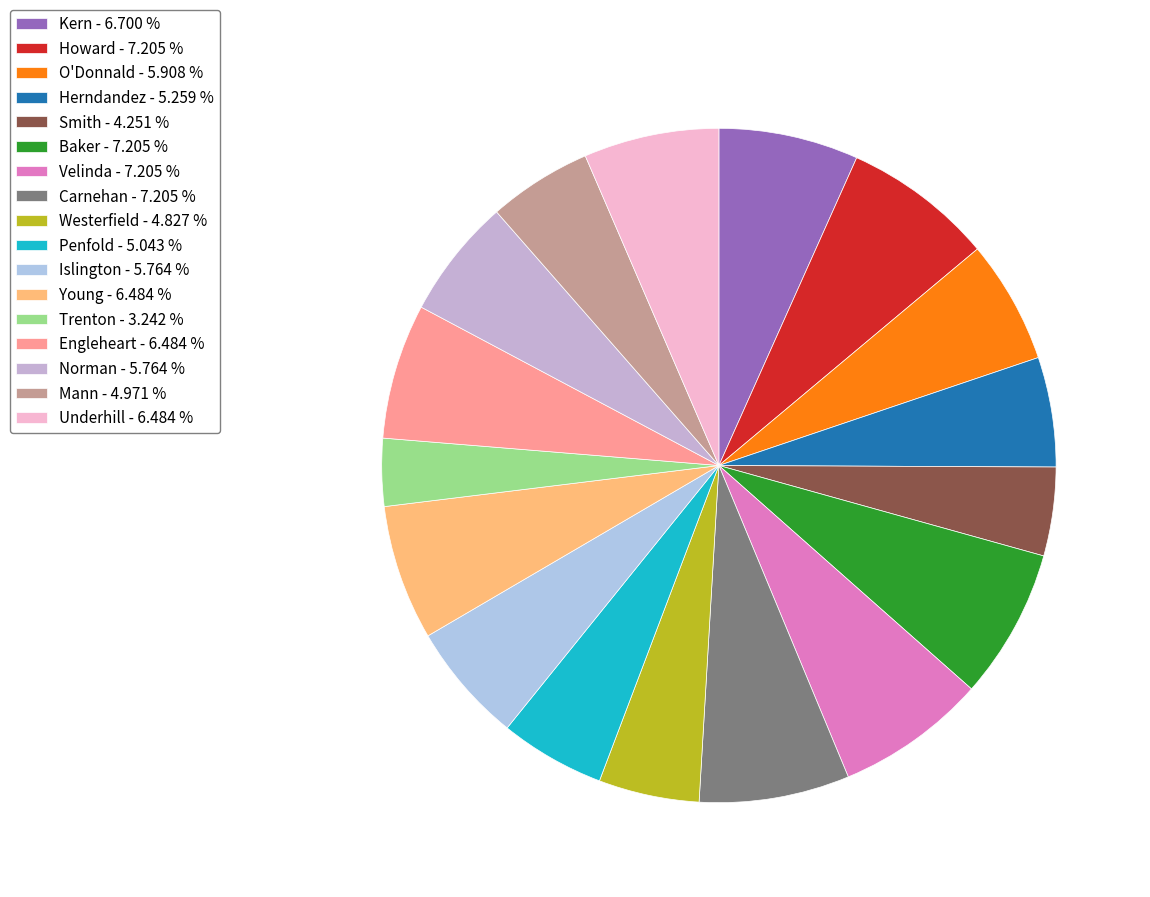

Count the number of slices in the pie.

17